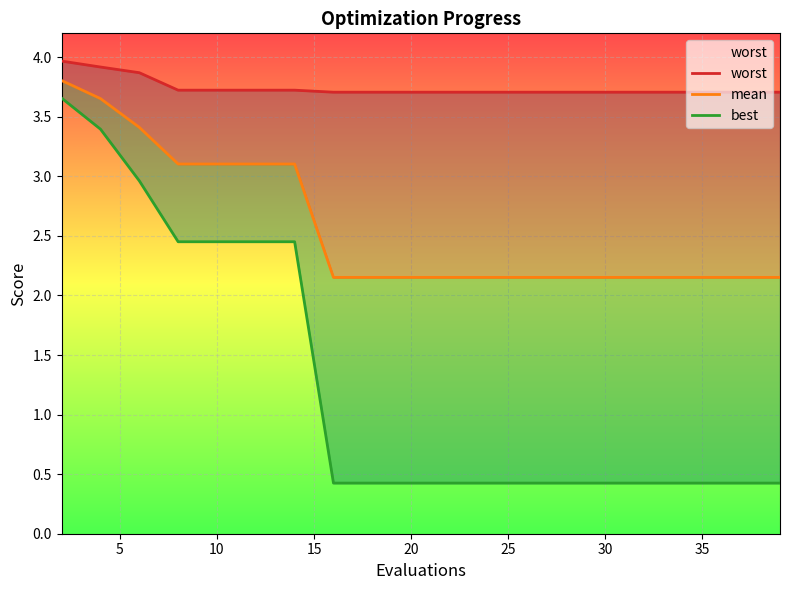

True or false: best and mean cross at least once.

False